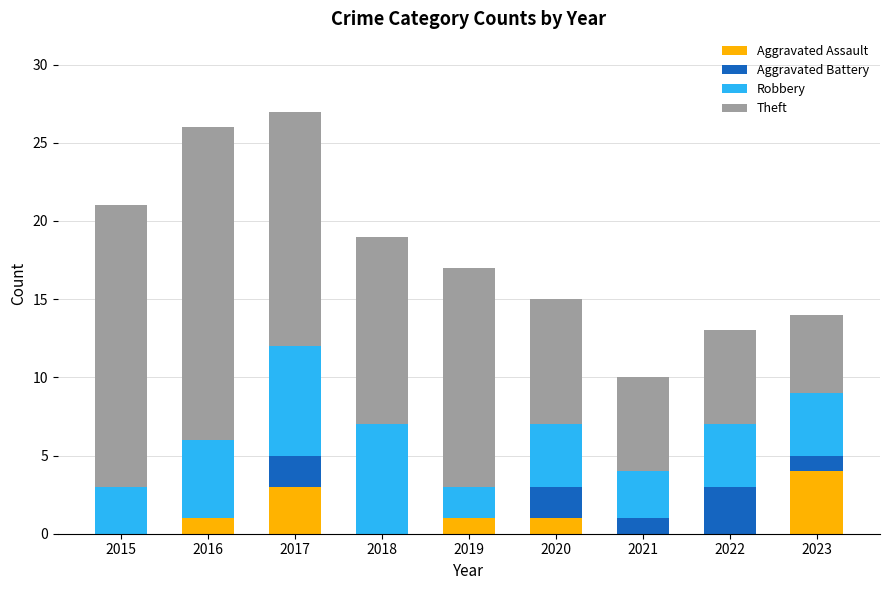

What is the sum of all Aggravated Assault values?

10